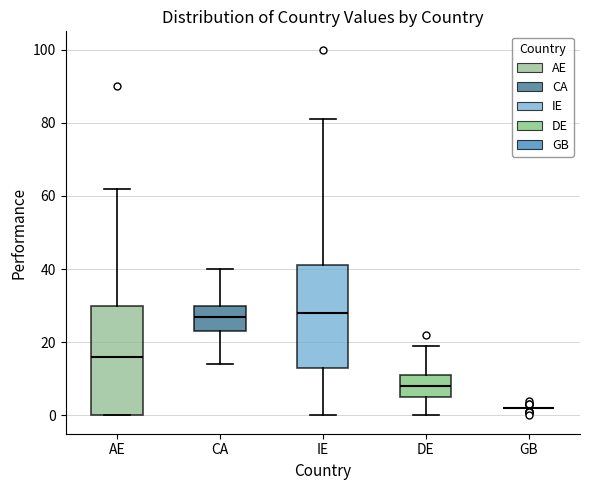

Which box is the tallest, from its lower edge to its upper edge?

AE